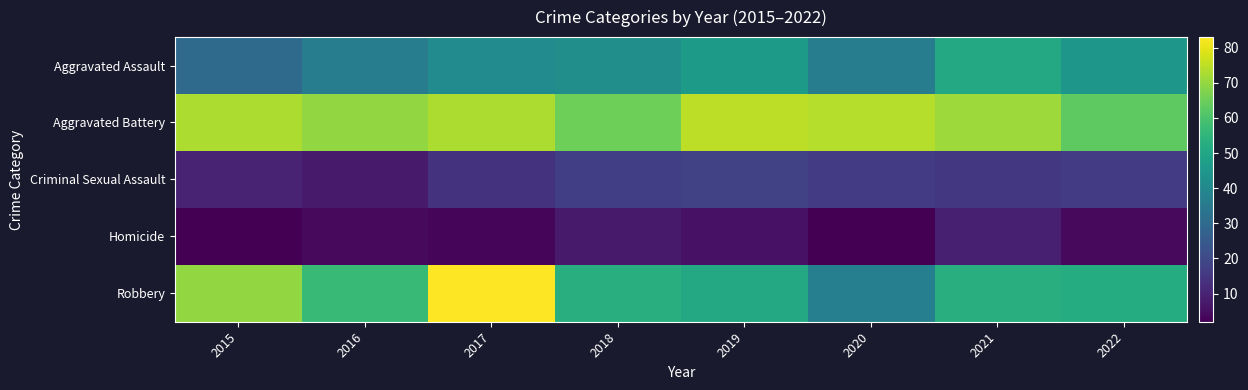

Reading left to right, list all the values displayed in this chart.

Aggravated Assault: 2015=30	2016=36	2017=41	2018=42	2019=46	2020=36	2021=51	2022=45
Aggravated Battery: 2015=73	2016=70	2017=73	2018=65	2019=75	2020=74	2021=71	2022=63
Criminal Sexual Assault: 2015=10	2016=8	2017=14	2018=17	2019=18	2020=16	2021=15	2022=16
Homicide: 2015=2	2016=4	2017=3	2018=8	2019=6	2020=2	2021=9	2022=4
Robbery: 2015=70	2016=57	2017=83	2018=53	2019=51	2020=37	2021=53	2022=52